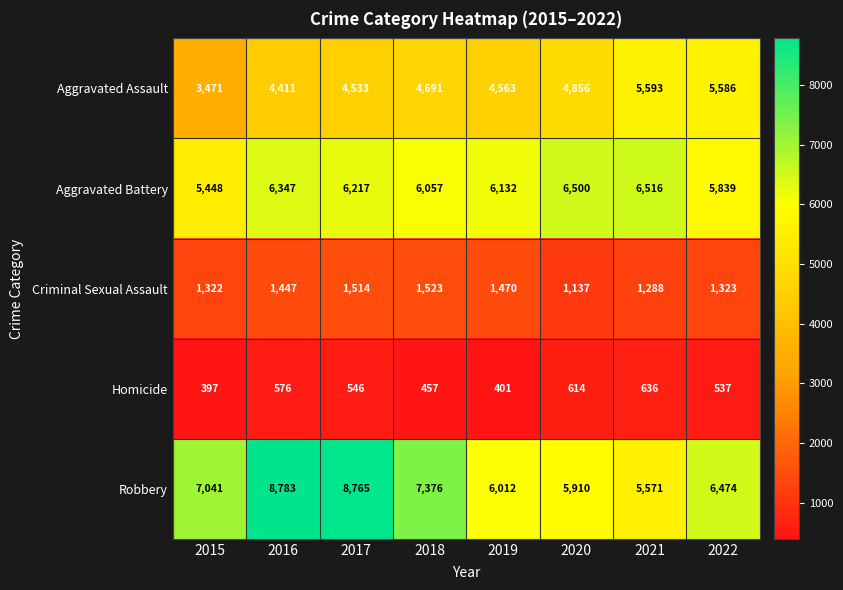

Which series has the widest spread of values?

Robbery